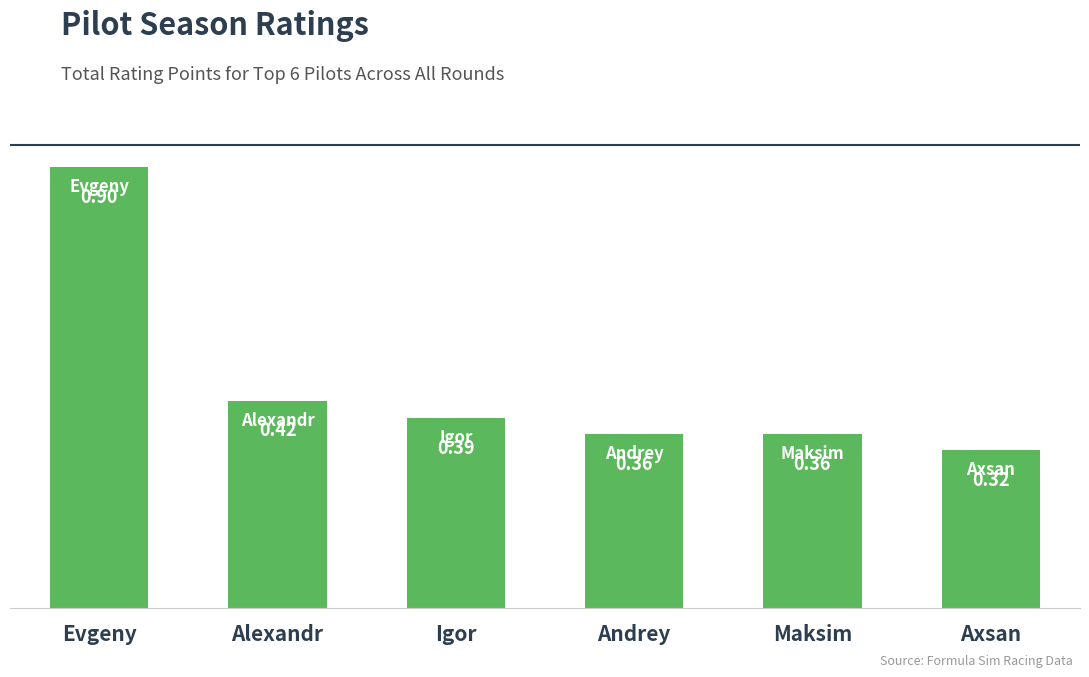

What is the difference between the maximum and minimum values?

0.6